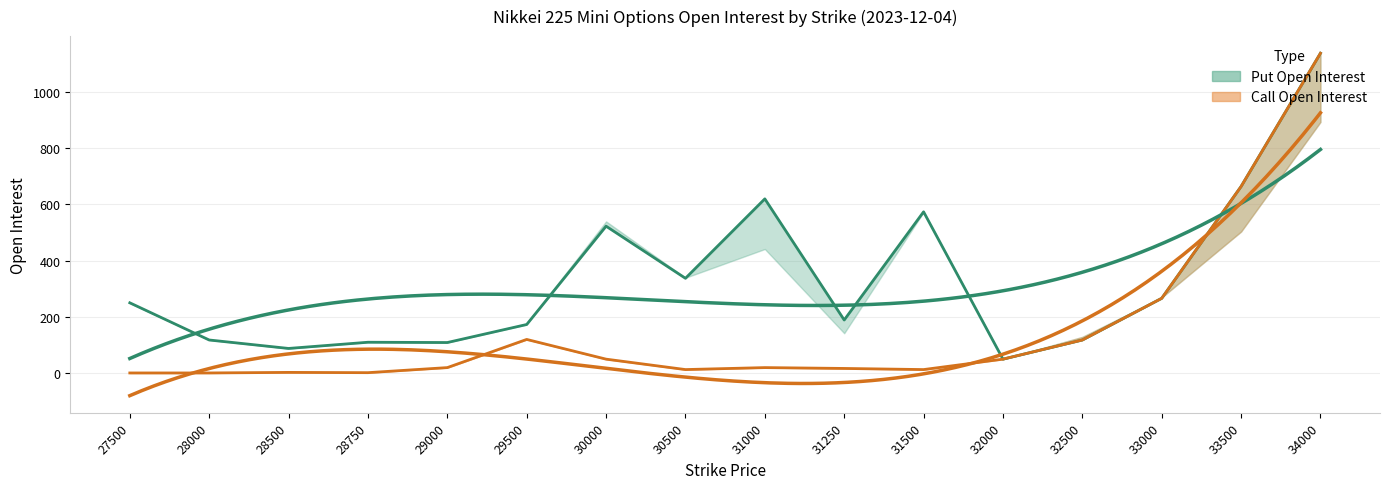

Where is Put OI (current) nearest to the value 593?

31500